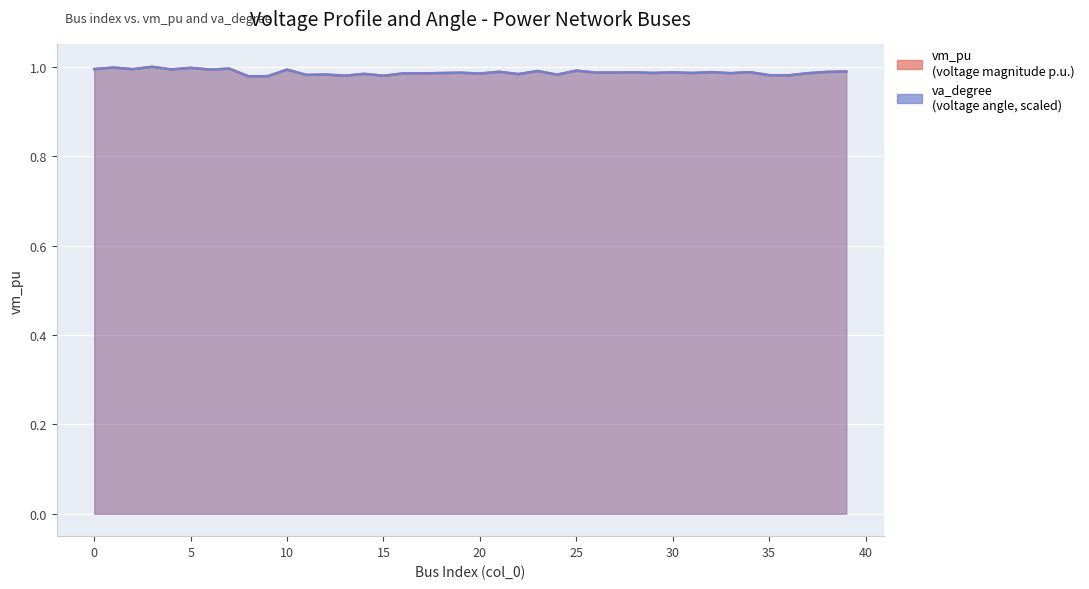

True or false: va_degree and vm_pu cross at least once.

False